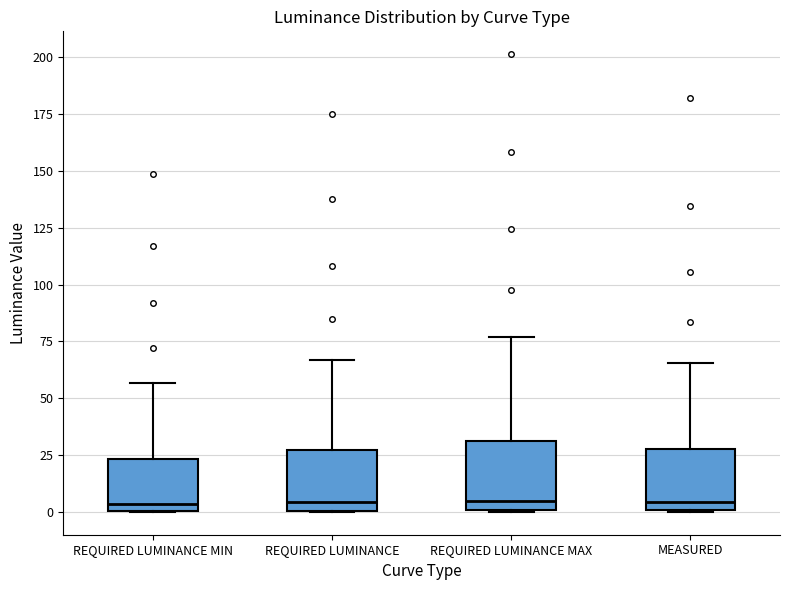

Reading left to right, transcribe this box plot: for each box, give where its median line is, the range the box spans, and where its two whiskers end, as read against the y-axis. The values are not printed on the chart, so give them approximately, as read against the axis.

REQUIRED LUMINANCE MIN: median 5, box 0 to 25, whiskers 0 to 55
REQUIRED LUMINANCE: median 5, box 0 to 25, whiskers 0 to 65
REQUIRED LUMINANCE MAX: median 5, box 0 to 30, whiskers 0 to 75
MEASURED: median 5, box 0 to 30, whiskers 0 to 65